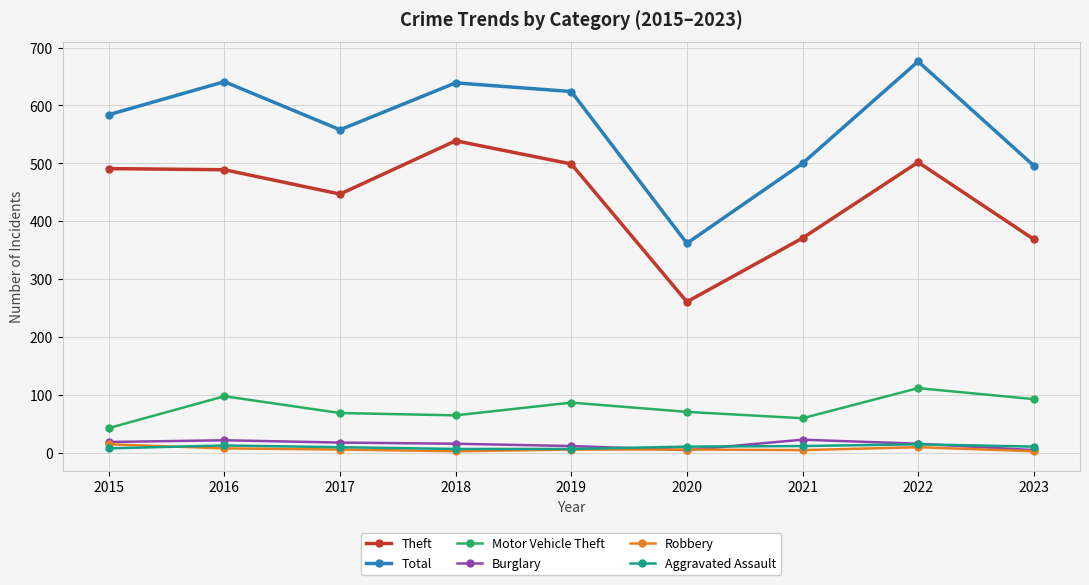

Does the chart have visible grid lines?

Yes